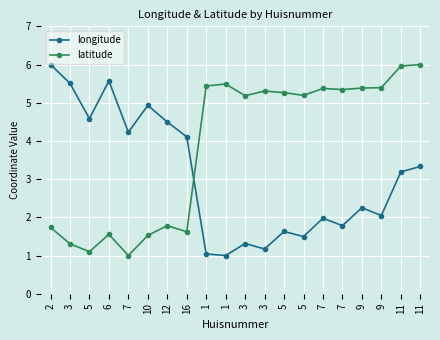

What is the difference between the highest and lowest values at 7?

3.2